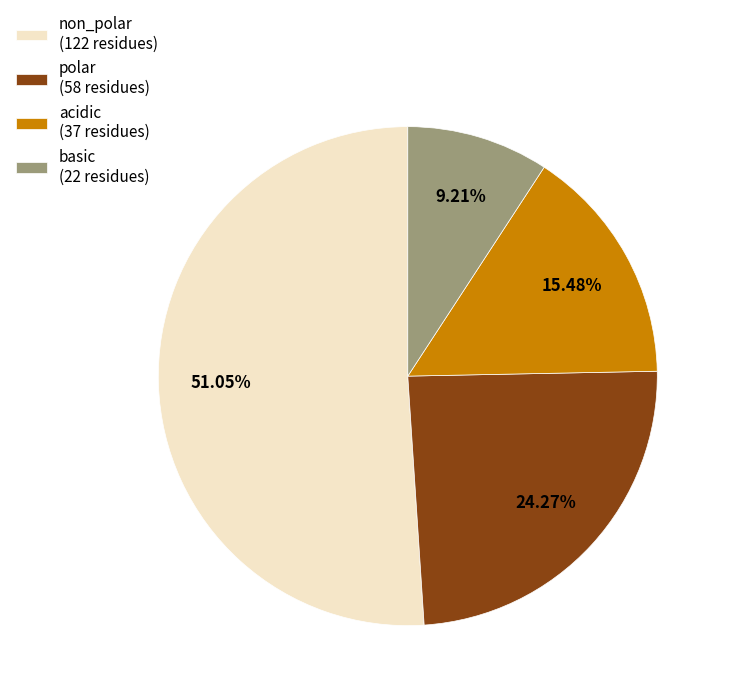

To the nearest percent, what is the average slice percentage?

25%